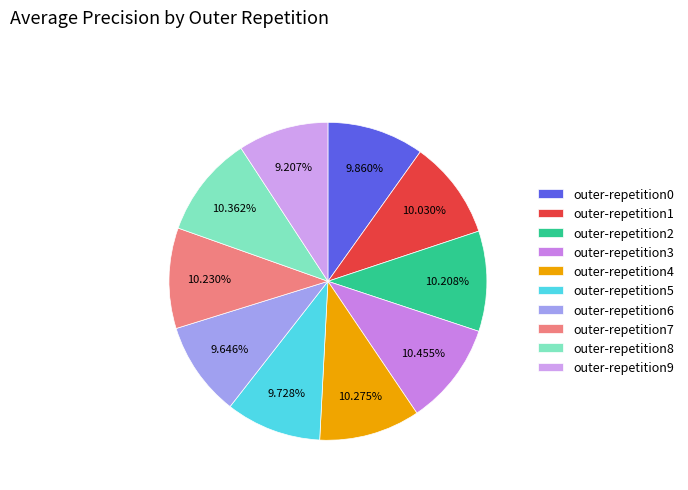

What percentage do outer-repetition0 and outer-repetition7 together represent?

20.1%